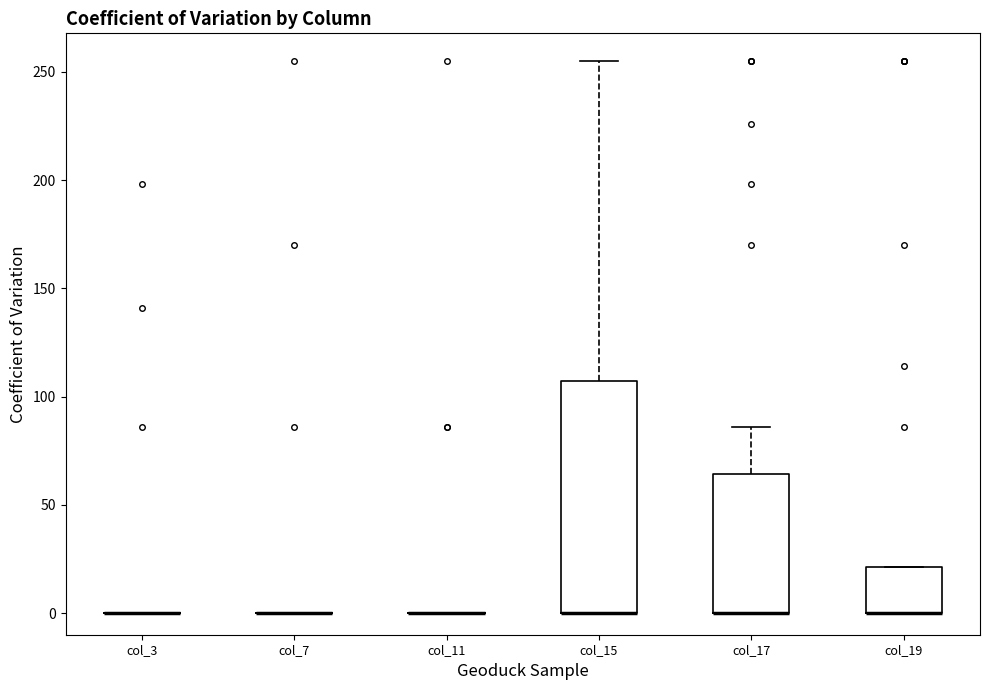

Reading left to right, transcribe this box plot: for each box, give where its median line is, the range the box spans, and where its two whiskers end, as read against the y-axis. The values are not printed on the chart, so give them approximately, as read against the axis.

col_3: box collapsed to a line at 0, whiskers 0 to 0
col_7: box collapsed to a line at 0, whiskers 0 to 0
col_11: box collapsed to a line at 0, whiskers 0 to 0
col_15: median 0 (drawn on the box's lower edge), box 0 to 105, whiskers 0 to 255
col_17: median 0 (drawn on the box's lower edge), box 0 to 65, whiskers 0 to 85
col_19: median 0 (drawn on the box's lower edge), box 0 to 20, whiskers 0 to 20